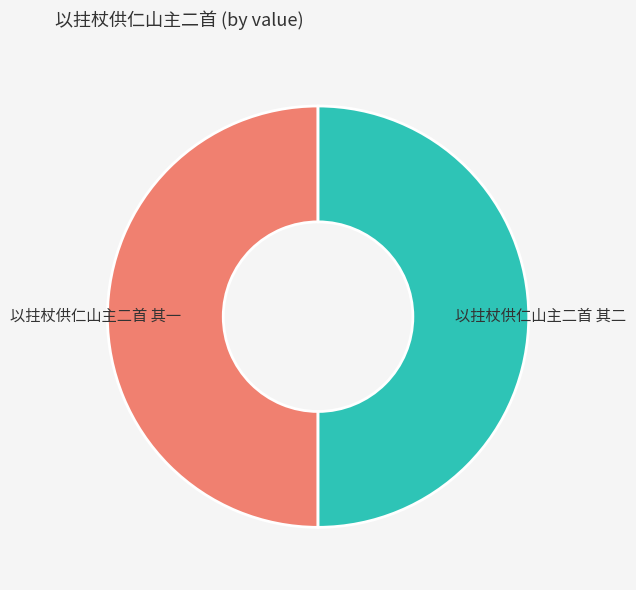

Approximately how many times larger is the value at 以拄杖供仁山主二首 其一 compared to 以拄杖供仁山主二首 其二?

1.0